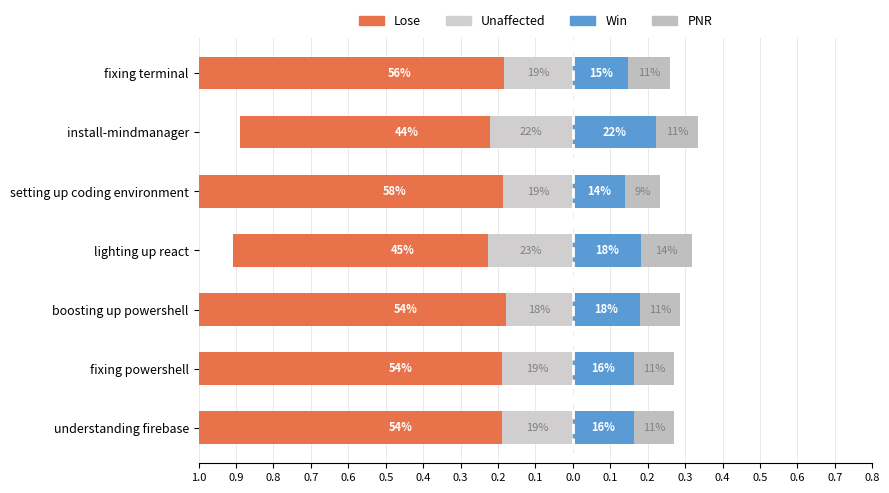

Between install-mindmanager and fixing powershell, which series saw the biggest shift?

Lose